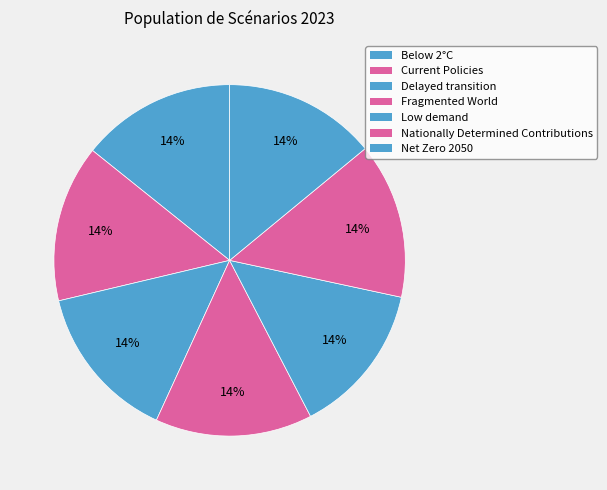

Which slice is the largest?

Fragmented World